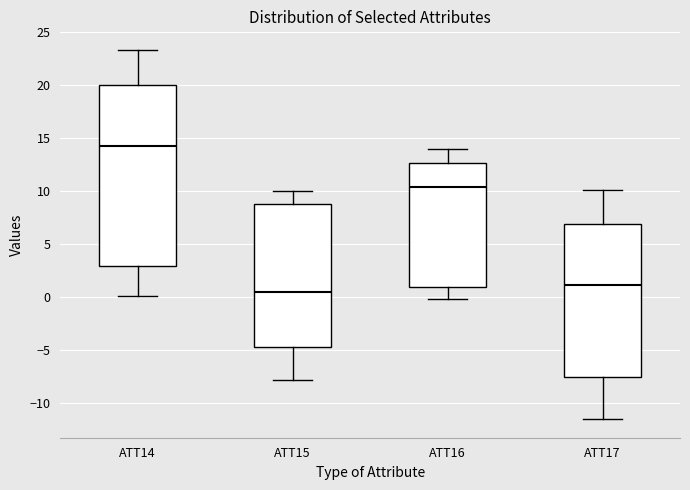

Reading left to right, read every box against the y-axis: the position of its median line, the range the box covers, and the ends of its whiskers. The values are not printed on the chart, so give them approximately, as read against the axis.

ATT14: median 14.0, box 3.0 to 20.0, whiskers 0.0 to 23.5
ATT15: median 0.5, box -4.5 to 9.0, whiskers -8.0 to 10.0
ATT16: median 10.5, box 1.0 to 12.5, whiskers 0.0 to 14.0
ATT17: median 1.0, box -7.5 to 7.0, whiskers -11.5 to 10.0